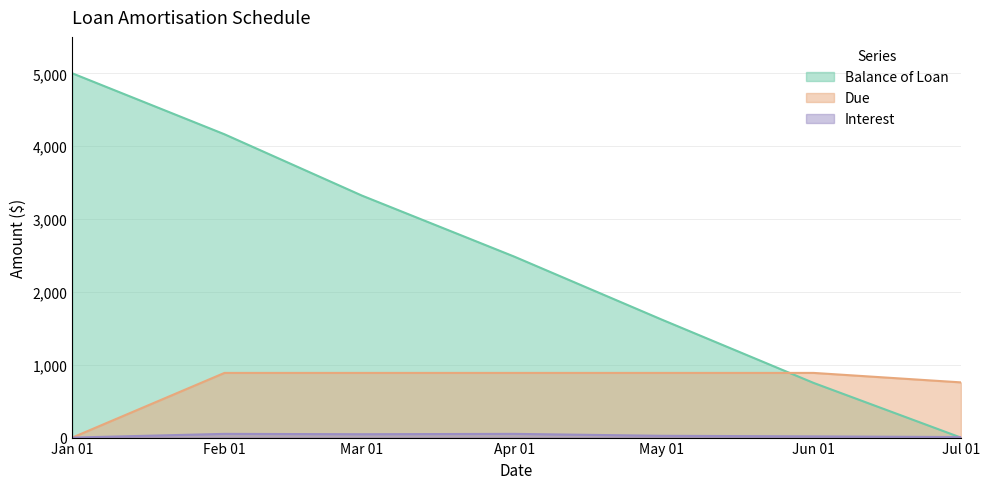

Count the number of categories in the chart.

7